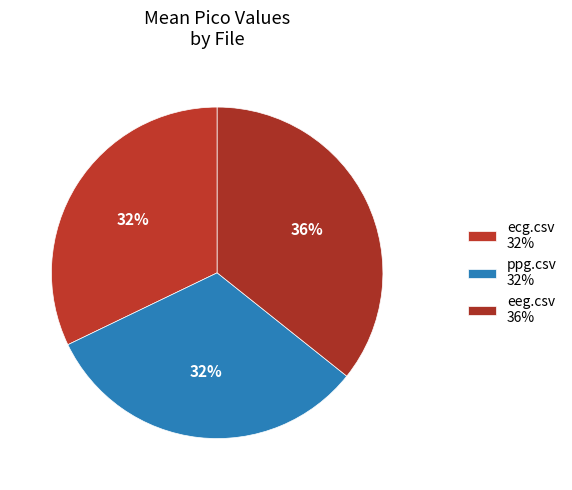

What percentage is the ecg.csv slice, to the nearest percent?

32%